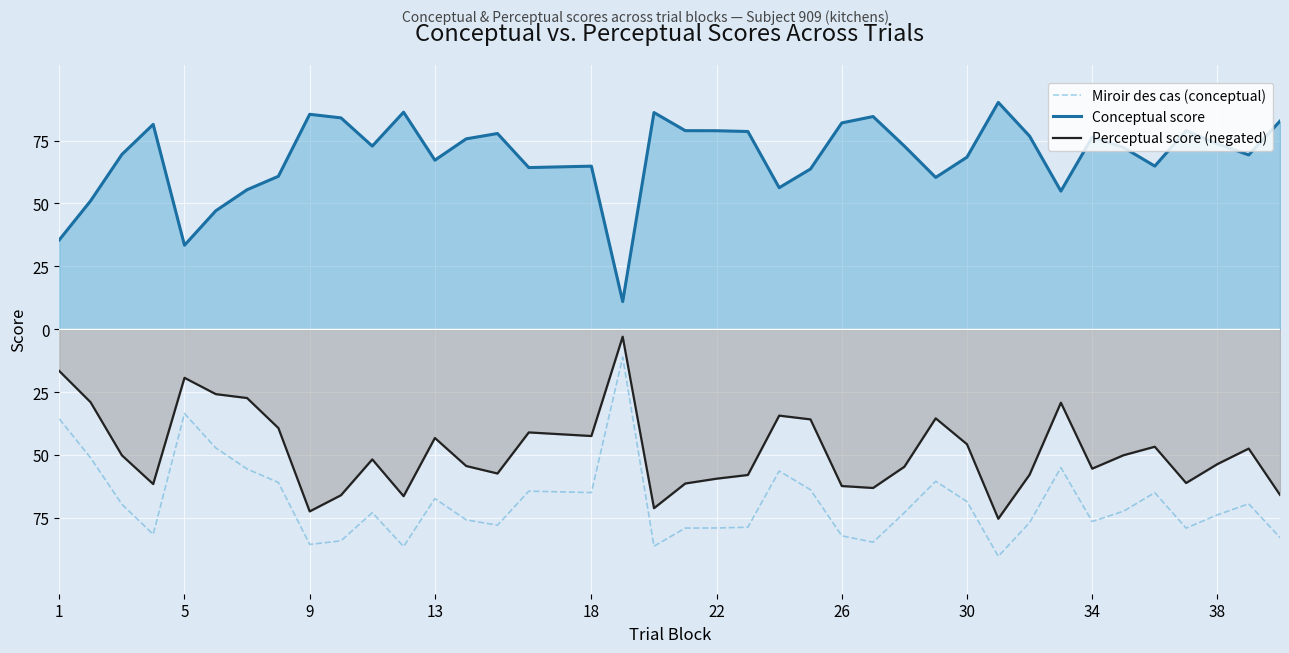

Does the chart display data point markers on the line(s)?

No